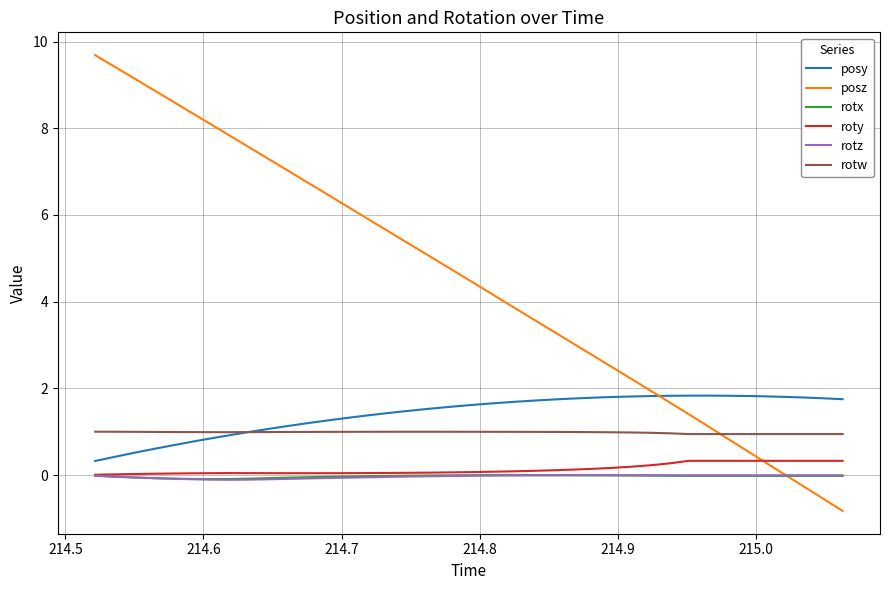

Which series has the largest total across all categories?

posz